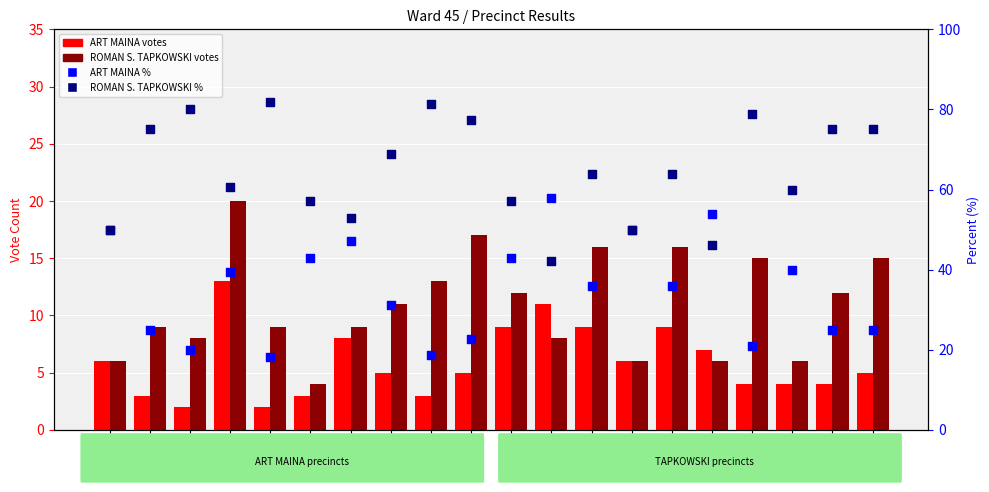

Which series has the widest spread of Y values?

ART MAINA %